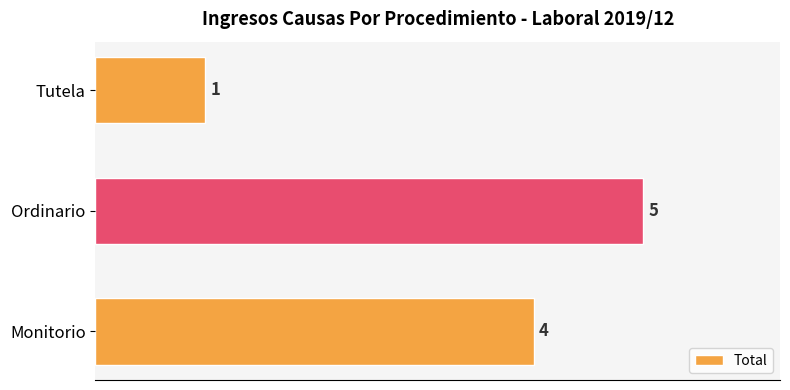

How many bars are there in total?

3